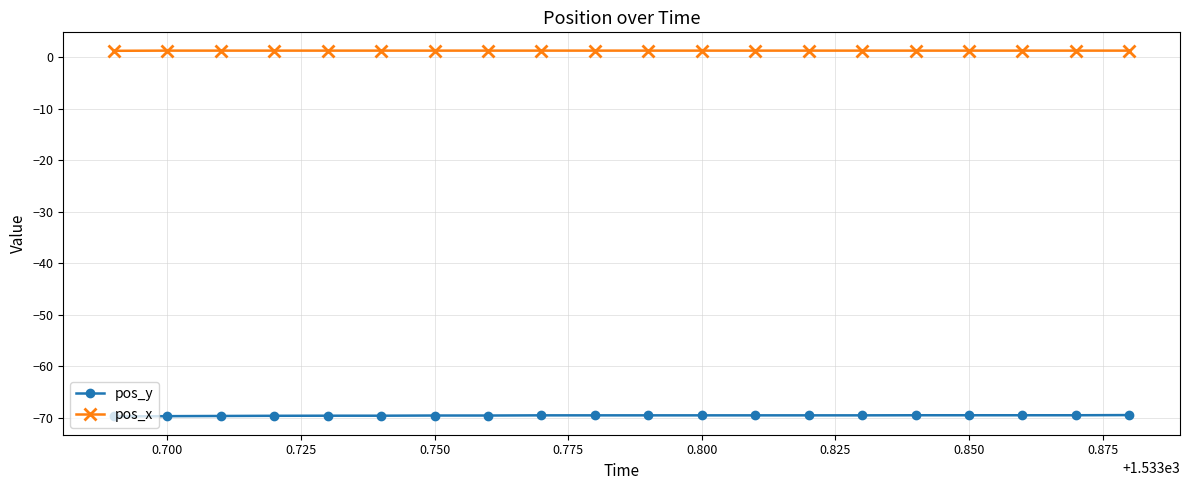

What is the highest value of the pos_y series?

-69.5